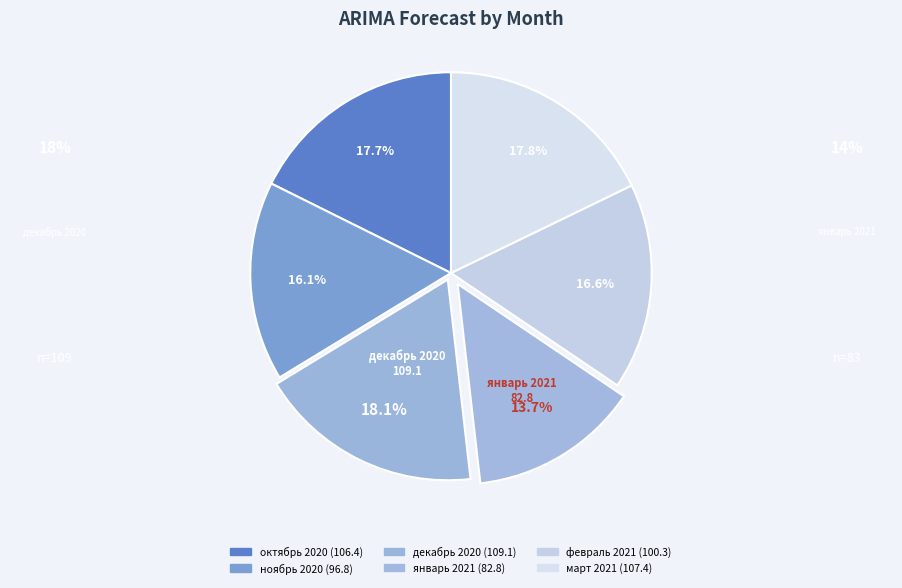

Count the number of slices in the pie.

6